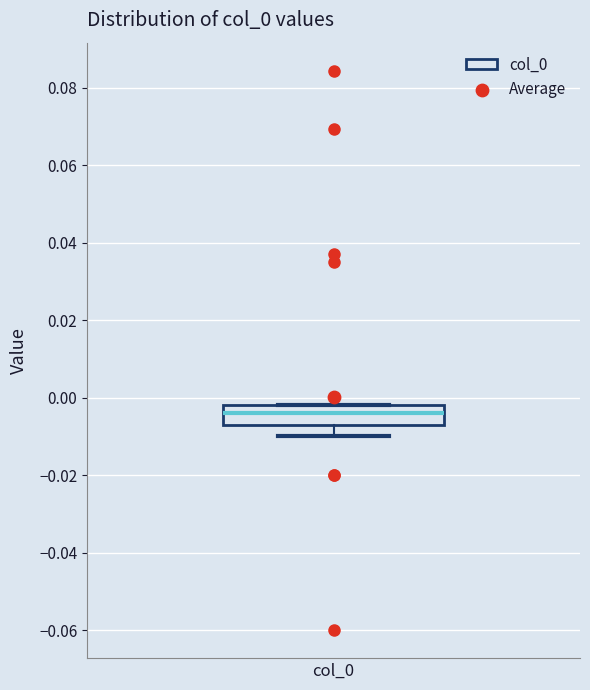

Transcribe this box plot: give where the median line is, the range the box spans, and where the two whiskers end, as read against the y-axis. The values are not printed on the chart, so give them approximately, as read against the axis.

median -0.004, box -0.006 to -0.002, whiskers -0.010 to -0.002